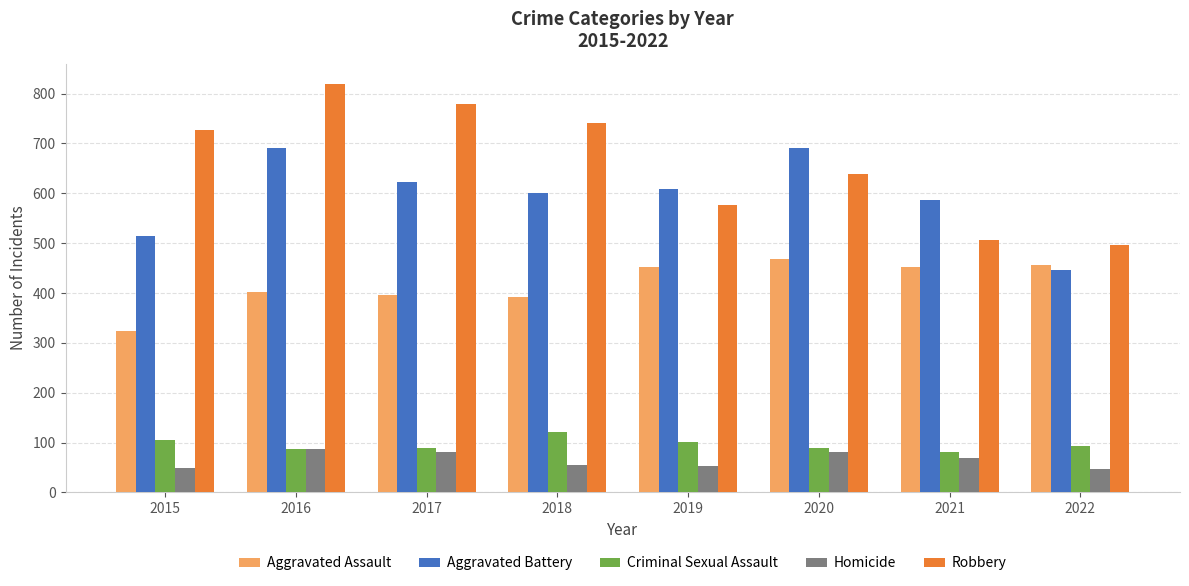

What is the difference between the highest and lowest values at 2018?

685